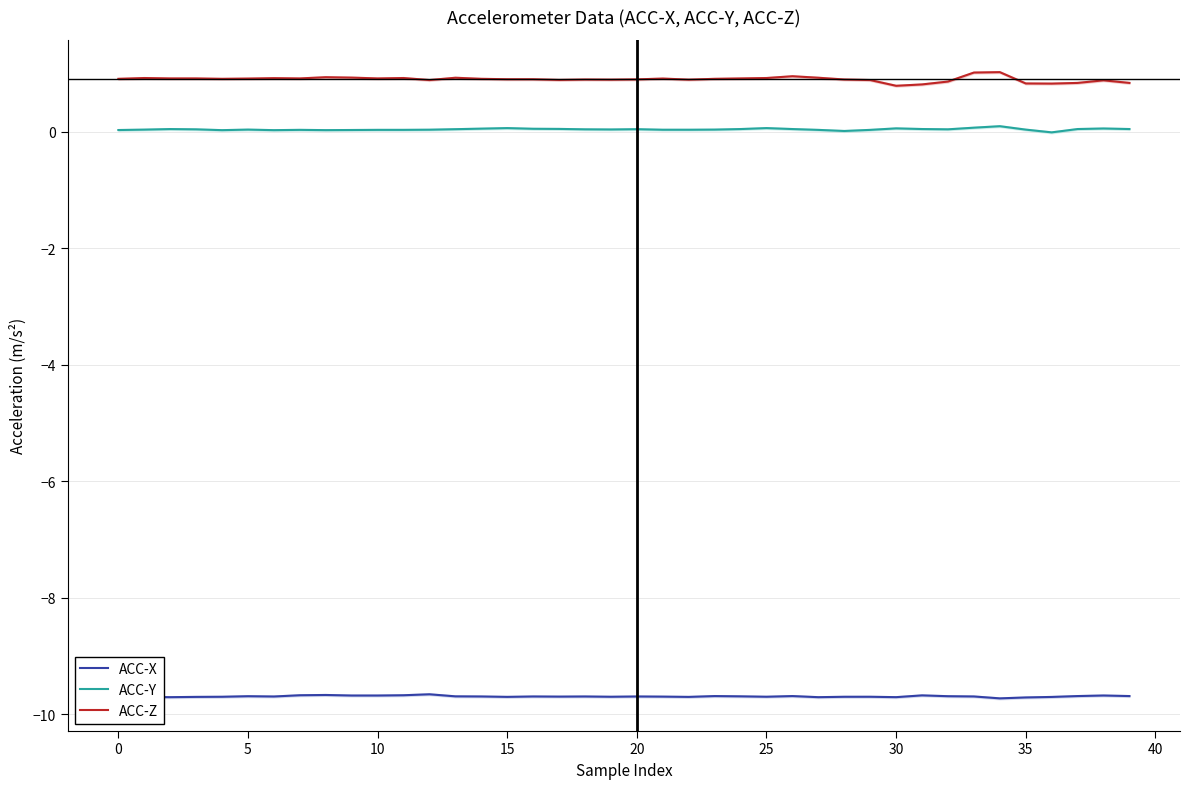

Is it true that ACC-Z equals 0.8 at 35?

True